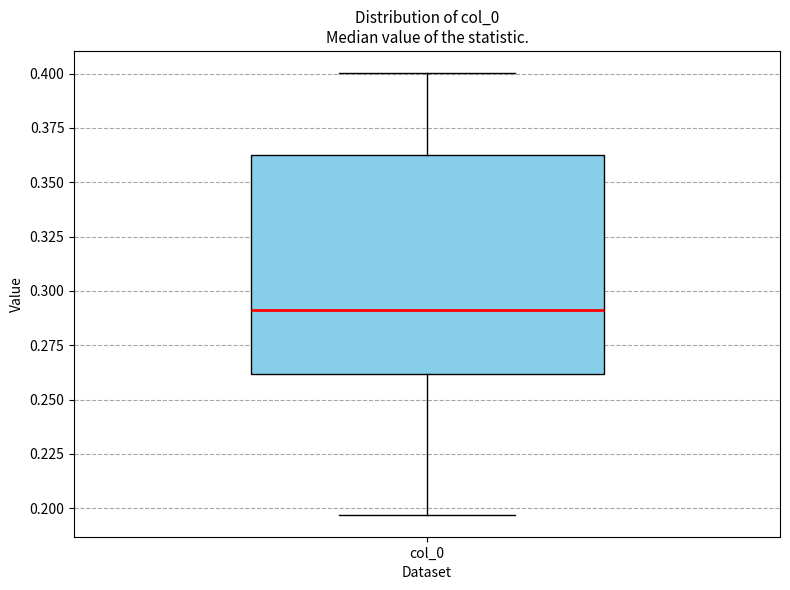

Where does the median line of the box for col_0 sit on the y-axis? The values are not printed on the chart, so give them approximately, as read against the axis.

0.290